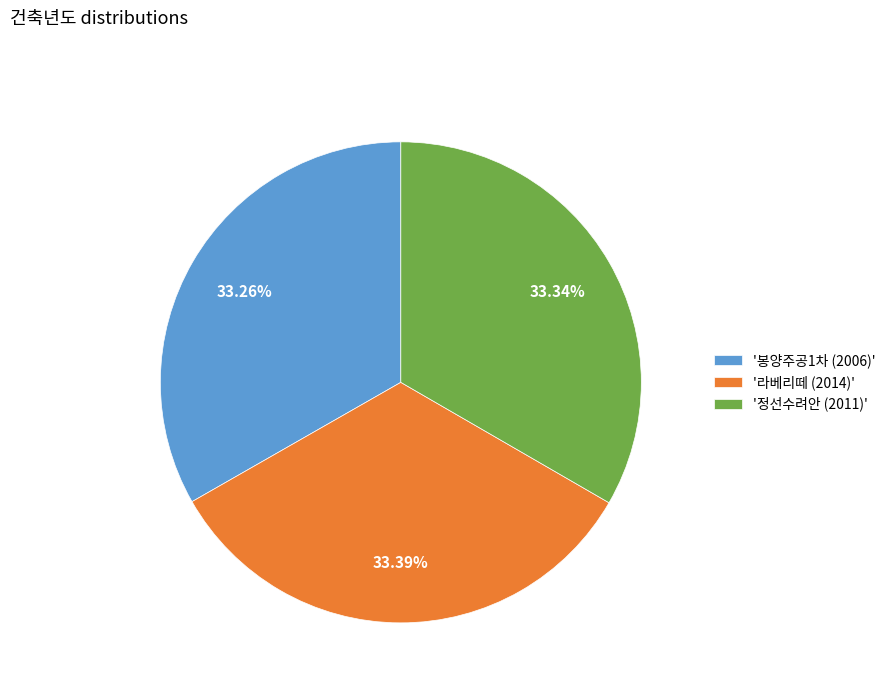

Approximately how many times larger is the value at '라베리떼 (2014)' compared to '정선수려안 (2011)'?

1.0